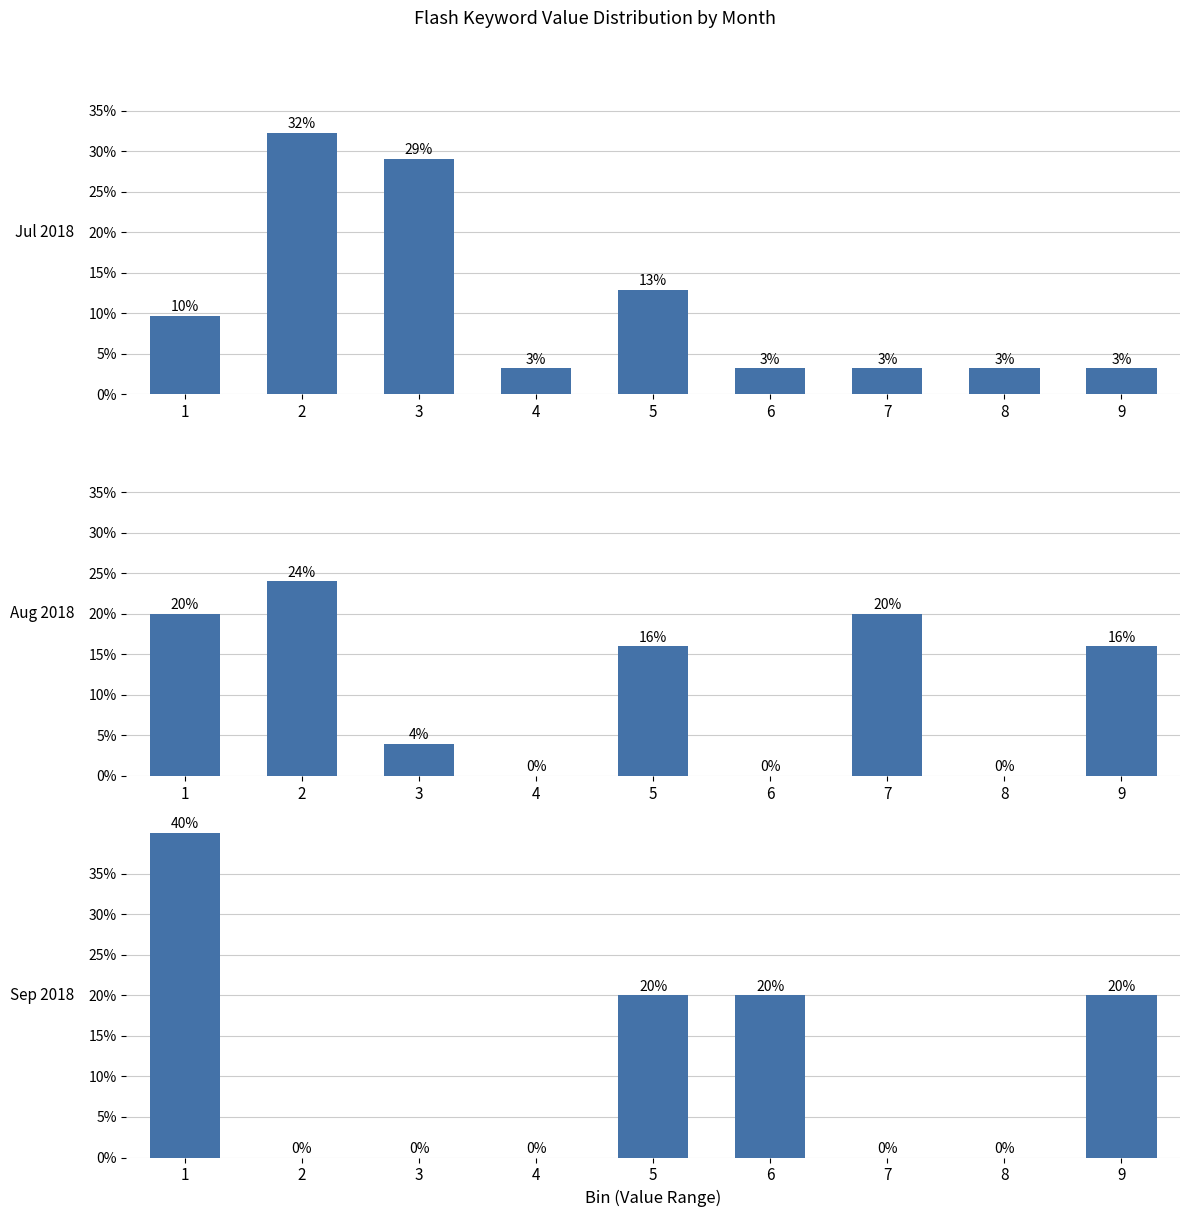

Rank the series by their maximum value, from highest to lowest.

Sep 2018, Jul 2018, Aug 2018